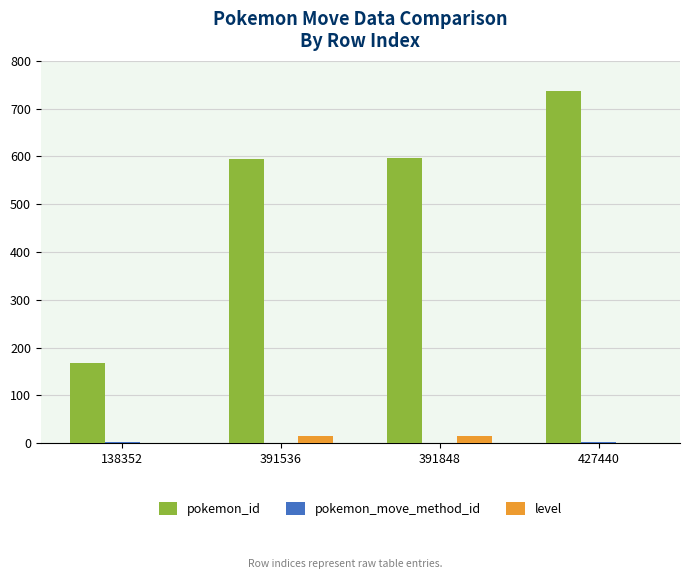

What is the sum of all level values?

30